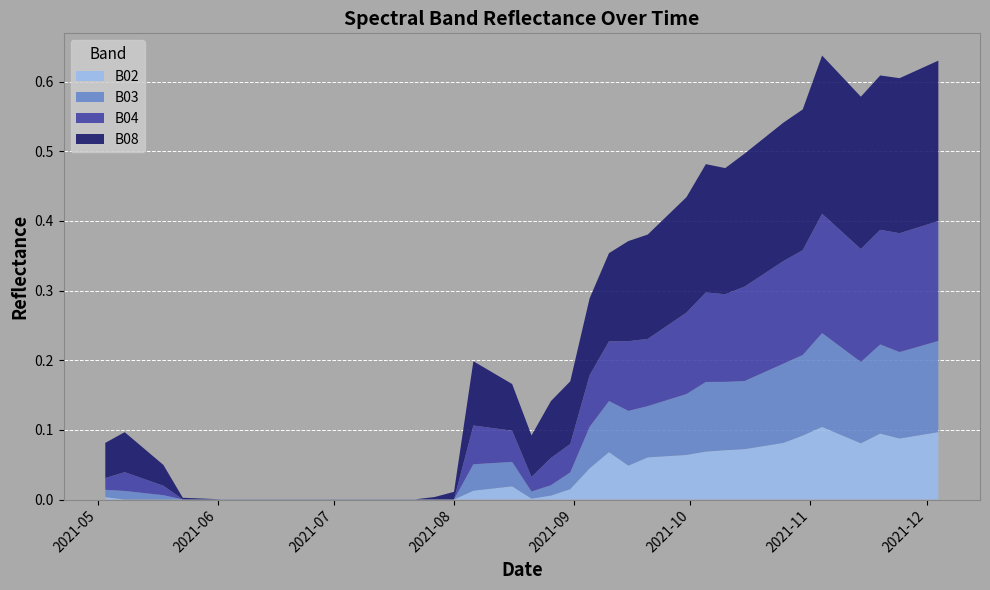

Reading left to right, transcribe all the data shown in this chart.

B02: 2021-05-03=0.0	2021-05-08=0.0	2021-05-18=0.0	2021-05-23=0.0	2021-05-28=0.0	2021-06-02=0.0	2021-06-07=0.0	2021-06-12=0.0	2021-06-17=0.0	2021-06-22=0.0	2021-07-07=0.0	2021-07-17=0.0	2021-07-22=0.0	2021-07-27=0.0	2021-08-01=0.0	2021-08-06=0.0	2021-08-11=0.0	2021-08-16=0.0	2021-08-21=0.0	2021-08-26=0.0	2021-08-31=0.0	2021-09-05=0.0	2021-09-10=0.1	2021-09-15=0.0	2021-09-20=0.1	2021-09-25=0.1	2021-09-30=0.1	2021-10-05=0.1	2021-10-10=0.1	2021-10-15=0.1	2021-10-20=0.1	2021-10-25=0.1	2021-10-30=0.1	2021-11-04=0.1	2021-11-09=0.1	2021-11-14=0.1	2021-11-19=0.1	2021-11-24=0.1	2021-11-29=0.1	2021-12-04=0.1
B03: 2021-05-03=0.0	2021-05-08=0.0	2021-05-18=0.0	2021-05-23=0.0	2021-05-28=0.0	2021-06-02=0.0	2021-06-07=0.0	2021-06-12=0.0	2021-06-17=0.0	2021-06-22=0.0	2021-07-07=0.0	2021-07-17=0.0	2021-07-22=0.0	2021-07-27=0.0	2021-08-01=0.0	2021-08-06=0.0	2021-08-11=0.0	2021-08-16=0.0	2021-08-21=0.0	2021-08-26=0.0	2021-08-31=0.0	2021-09-05=0.1	2021-09-10=0.1	2021-09-15=0.1	2021-09-20=0.1	2021-09-25=0.1	2021-09-30=0.1	2021-10-05=0.1	2021-10-10=0.1	2021-10-15=0.1	2021-10-20=0.1	2021-10-25=0.1	2021-10-30=0.1	2021-11-04=0.1	2021-11-09=0.1	2021-11-14=0.1	2021-11-19=0.1	2021-11-24=0.1	2021-11-29=0.1	2021-12-04=0.1
B04: 2021-05-03=0.0	2021-05-08=0.0	2021-05-18=0.0	2021-05-23=0.0	2021-05-28=0.0	2021-06-02=0.0	2021-06-07=0.0	2021-06-12=0.0	2021-06-17=0.0	2021-06-22=0.0	2021-07-07=0.0	2021-07-17=0.0	2021-07-22=0.0	2021-07-27=0.0	2021-08-01=0.0	2021-08-06=0.1	2021-08-11=0.1	2021-08-16=0.0	2021-08-21=0.0	2021-08-26=0.0	2021-08-31=0.0	2021-09-05=0.1	2021-09-10=0.1	2021-09-15=0.1	2021-09-20=0.1	2021-09-25=0.1	2021-09-30=0.1	2021-10-05=0.1	2021-10-10=0.1	2021-10-15=0.1	2021-10-20=0.1	2021-10-25=0.1	2021-10-30=0.2	2021-11-04=0.2	2021-11-09=0.2	2021-11-14=0.2	2021-11-19=0.2	2021-11-24=0.2	2021-11-29=0.2	2021-12-04=0.2
B08: 2021-05-03=0.1	2021-05-08=0.1	2021-05-18=0.0	2021-05-23=0.0	2021-05-28=0.0	2021-06-02=0.0	2021-06-07=0.0	2021-06-12=0.0	2021-06-17=0.0	2021-06-22=0.0	2021-07-07=0.0	2021-07-17=0.0	2021-07-22=0.0	2021-07-27=0.0	2021-08-01=0.0	2021-08-06=0.1	2021-08-11=0.1	2021-08-16=0.1	2021-08-21=0.1	2021-08-26=0.1	2021-08-31=0.1	2021-09-05=0.1	2021-09-10=0.1	2021-09-15=0.1	2021-09-20=0.1	2021-09-25=0.2	2021-09-30=0.2	2021-10-05=0.2	2021-10-10=0.2	2021-10-15=0.2	2021-10-20=0.2	2021-10-25=0.2	2021-10-30=0.2	2021-11-04=0.2	2021-11-09=0.2	2021-11-14=0.2	2021-11-19=0.2	2021-11-24=0.2	2021-11-29=0.2	2021-12-04=0.2